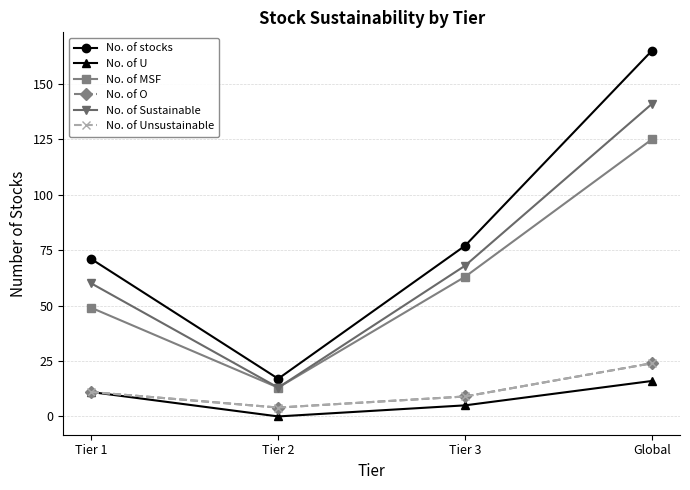

True or false: No. of Unsustainable and No. of Sustainable cross at least once.

False